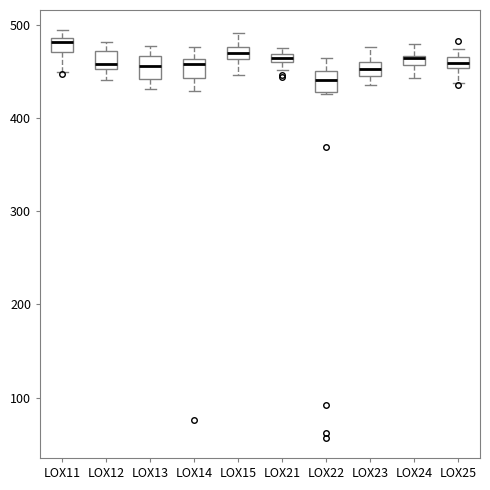

Where is the lower edge of the box for LOX15 on the y-axis? The values are not printed on the chart, so give them approximately, as read against the axis.

460